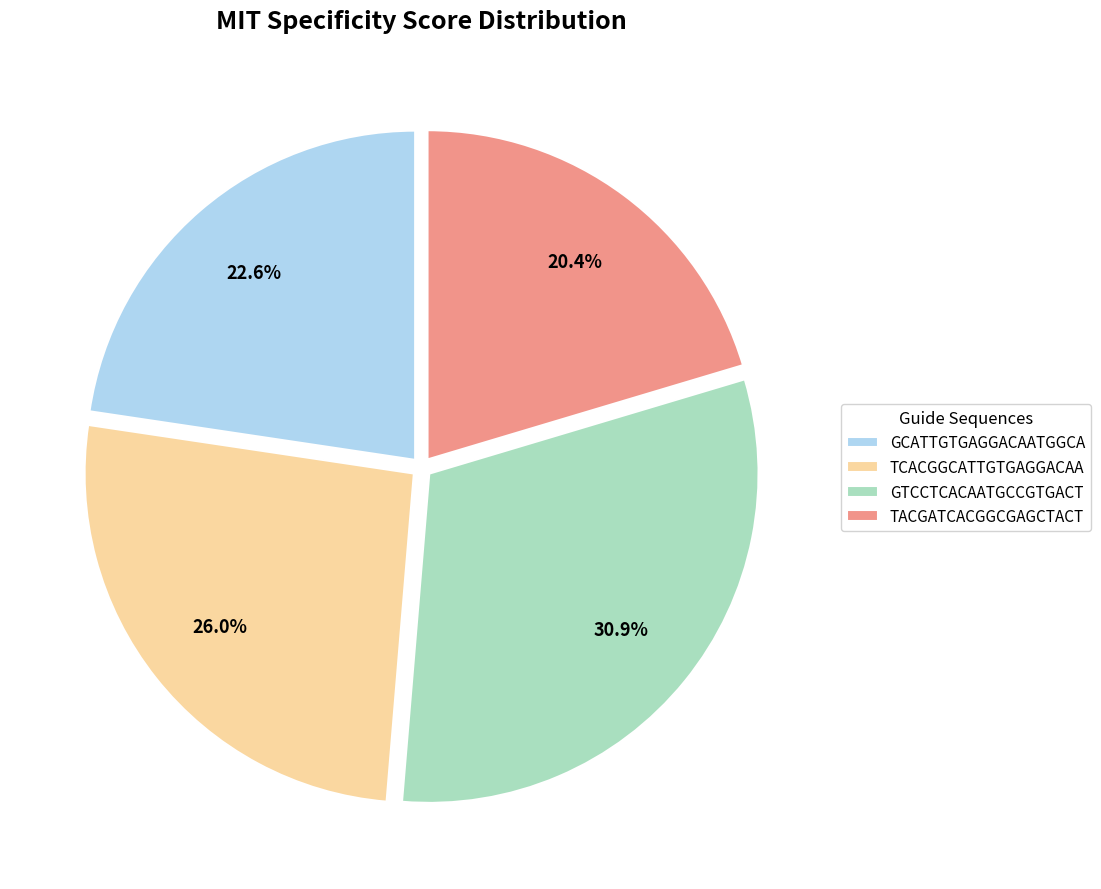

What is the ratio of the value at GTCCTCACAATGCCGTGACT to the value at TACGATCACGGCGAGCTACT?

1.5